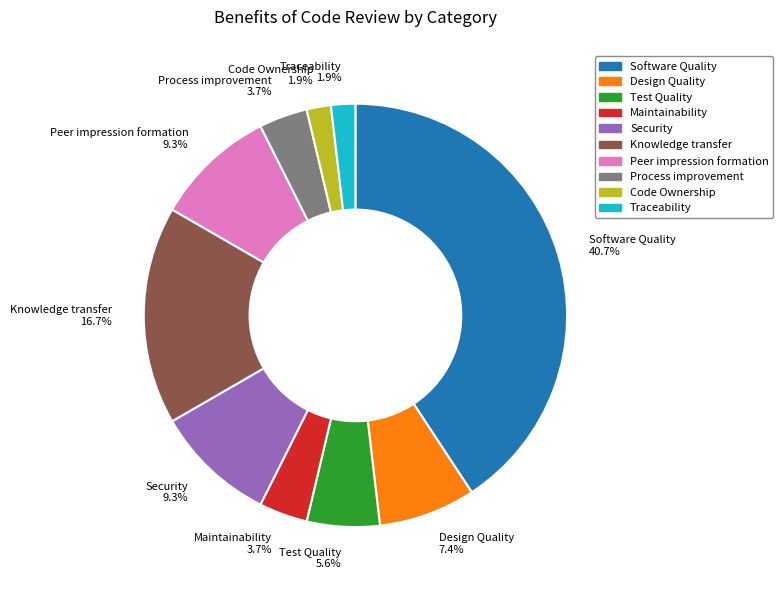

Is it true that Design Quality is 7% of the pie?

True